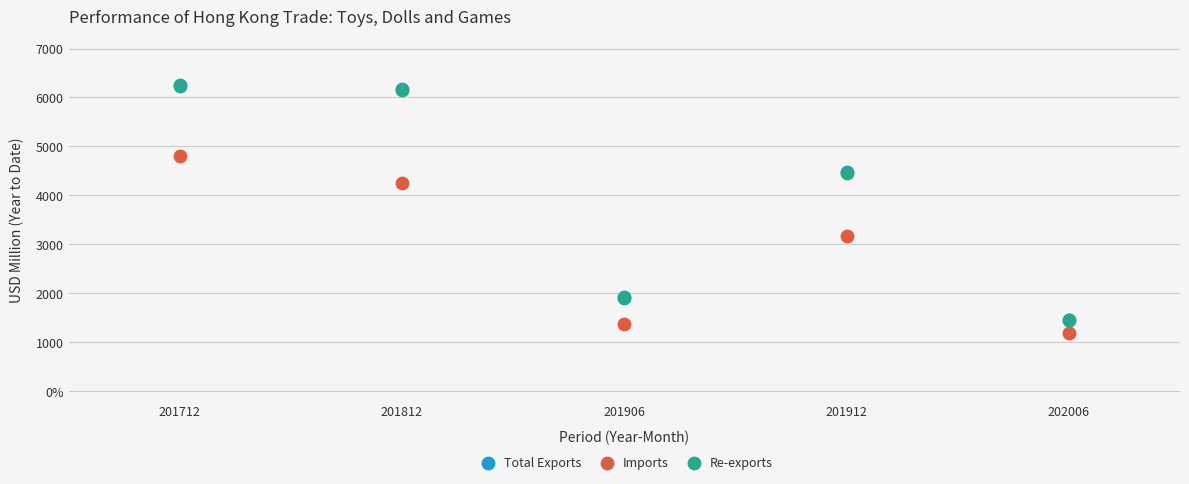

Which series has the widest spread of Y values?

Total Exports